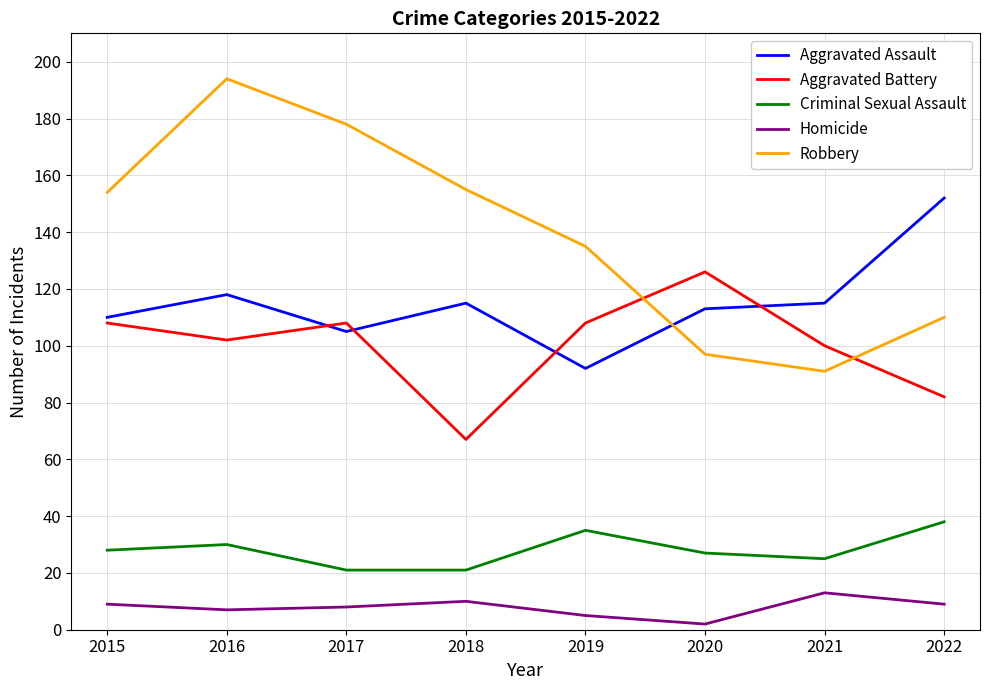

Is it true that Criminal Sexual Assault equals 30 at 2016?

True